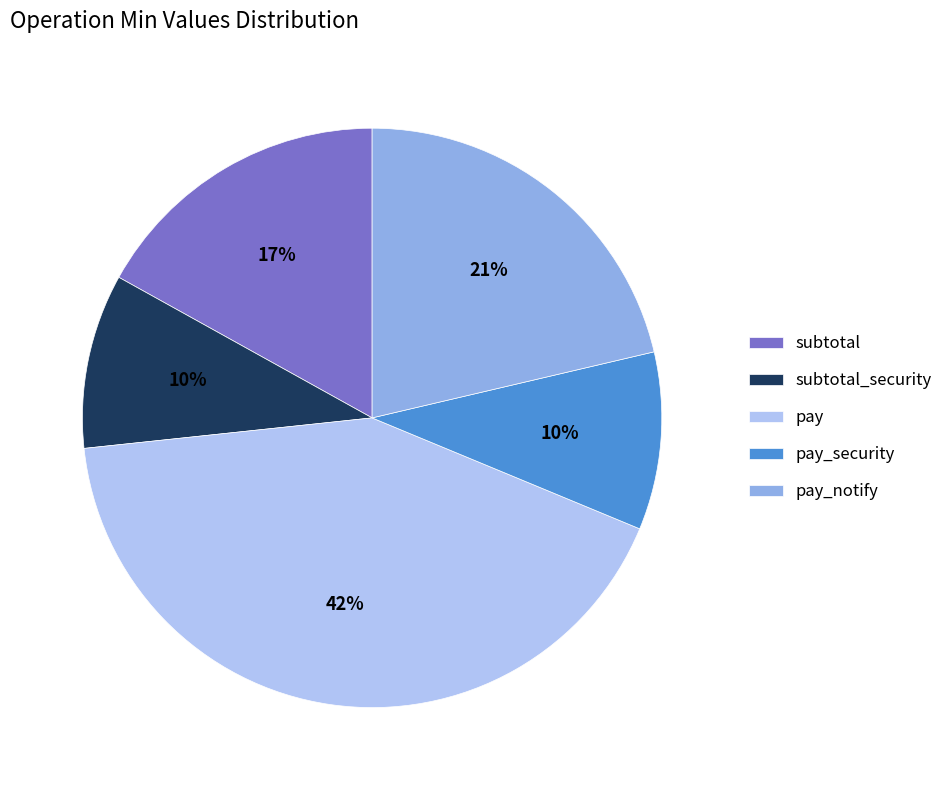

The pay slice represents 42% of the pie. True or false?

True